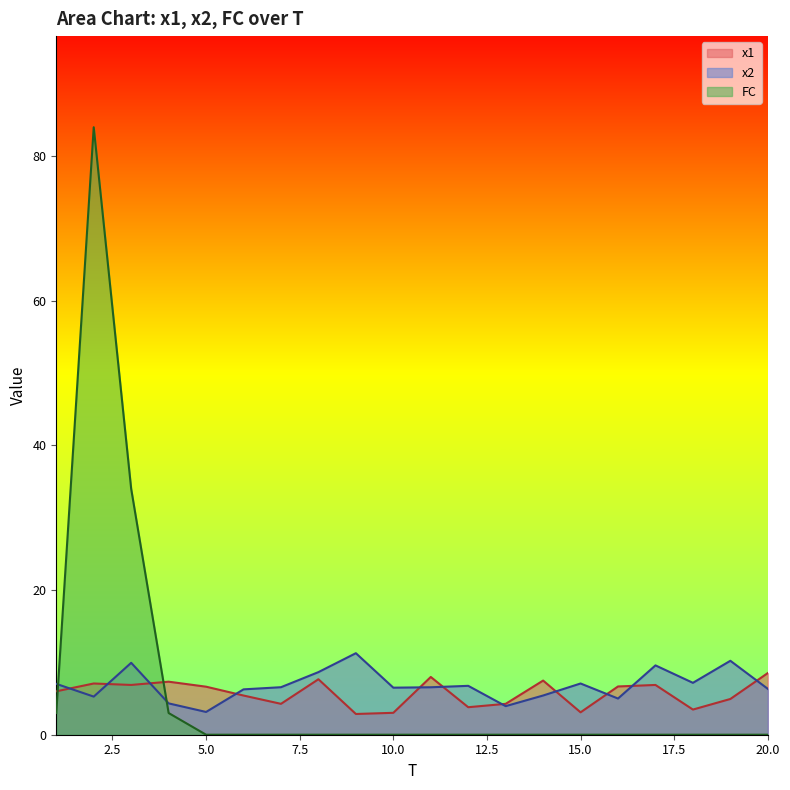

Is it true that x1 equals 9.2 at 6?

False